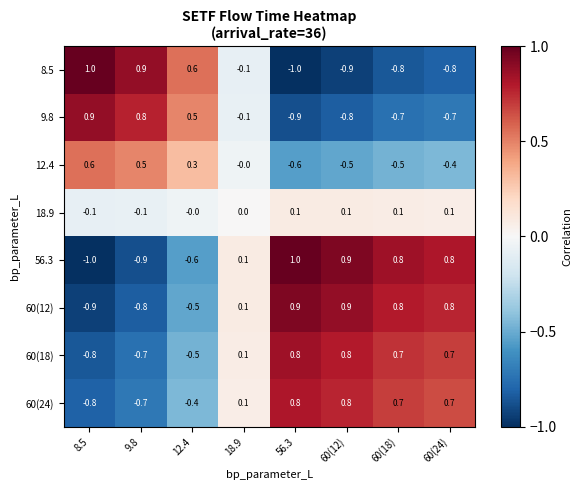

What is the spread (max minus min) of values at 9.8?

1.8